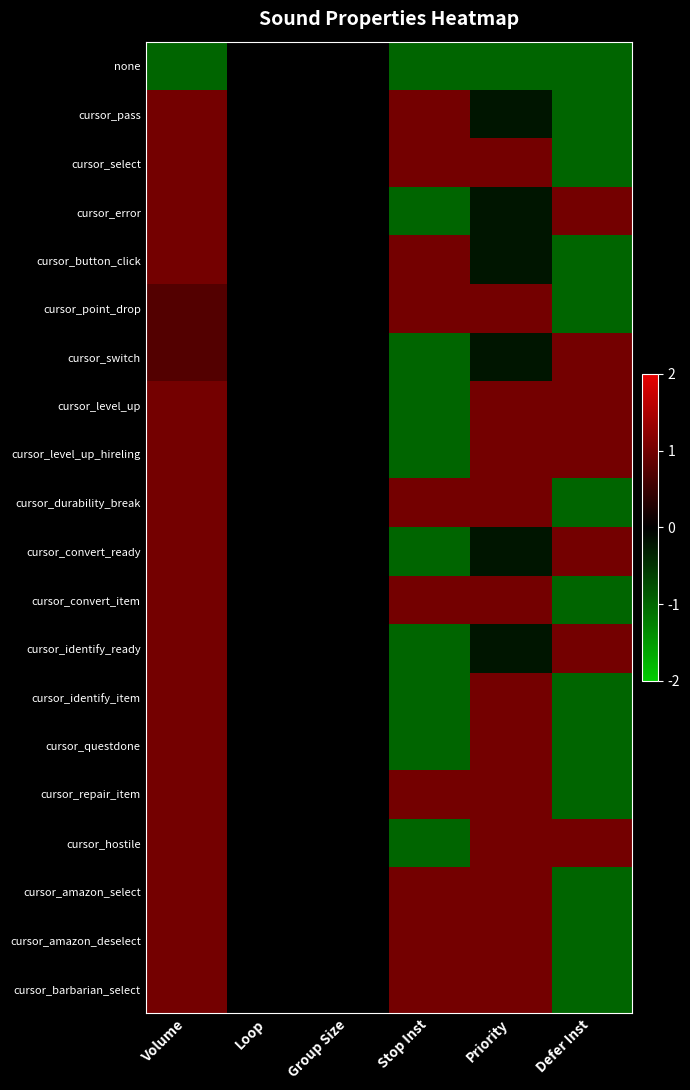

Which label corresponds to the largest value in the chart?

Volume